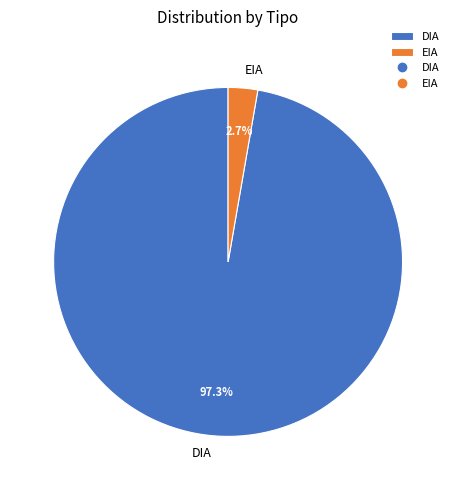

What is the majority slice?

DIA